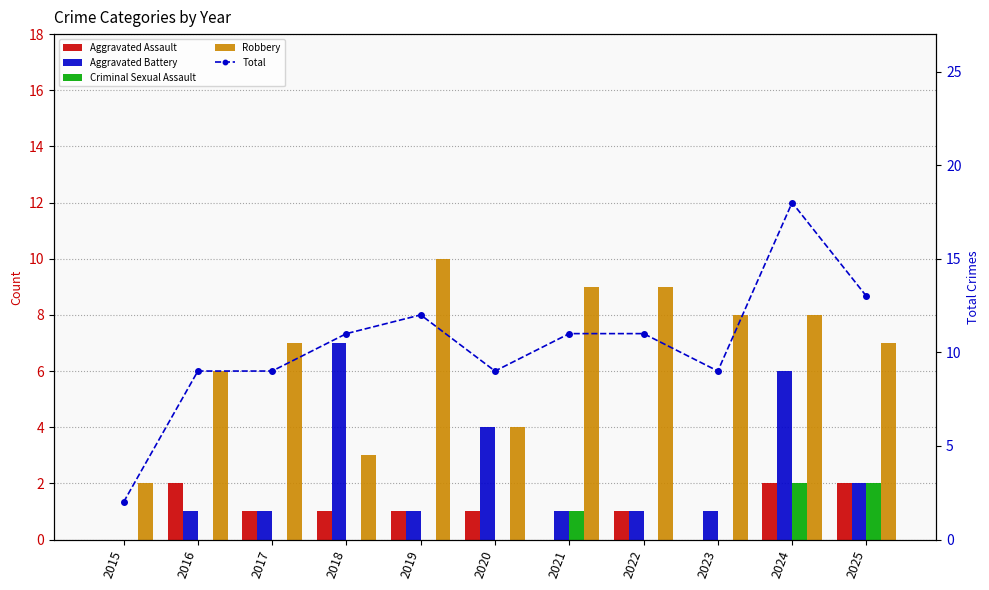

Is it true that Aggravated Battery equals 1 at 2021?

True